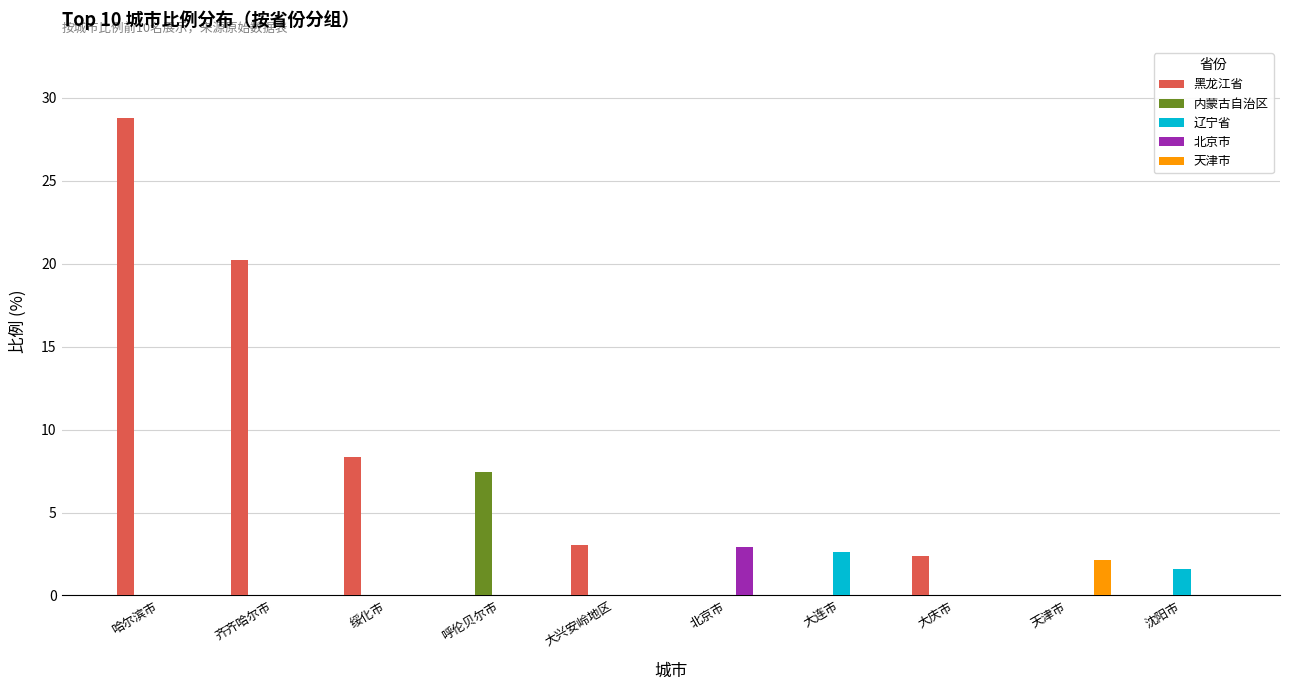

What is the sum of the 辽宁省 values at 呼伦贝尔市 and 沈阳市?

1.6